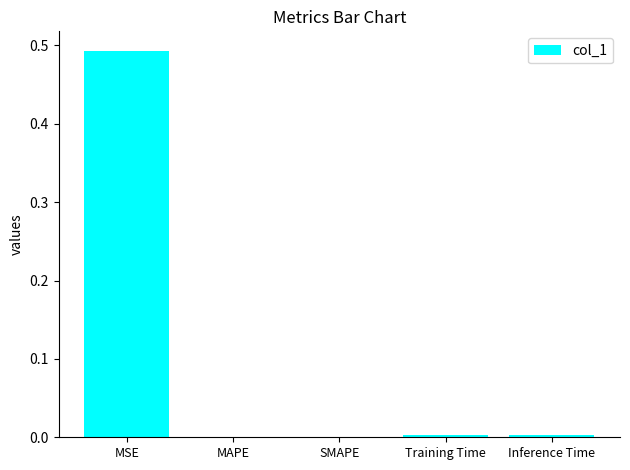

The chart shows a value of 0.0 at Training Time. True or false?

True